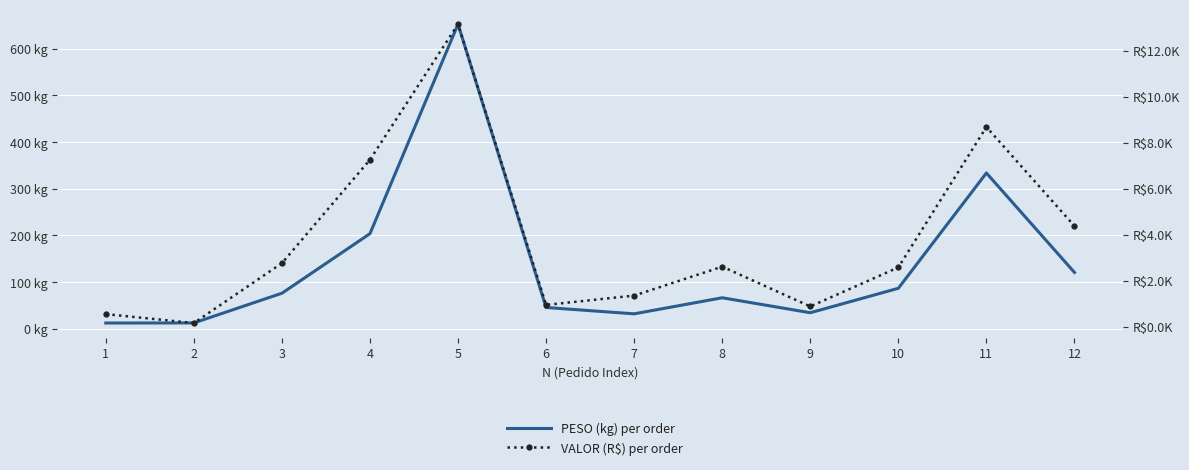

What are all the series names shown in the legend?

PESO (kg) per order, VALOR (R$) per order